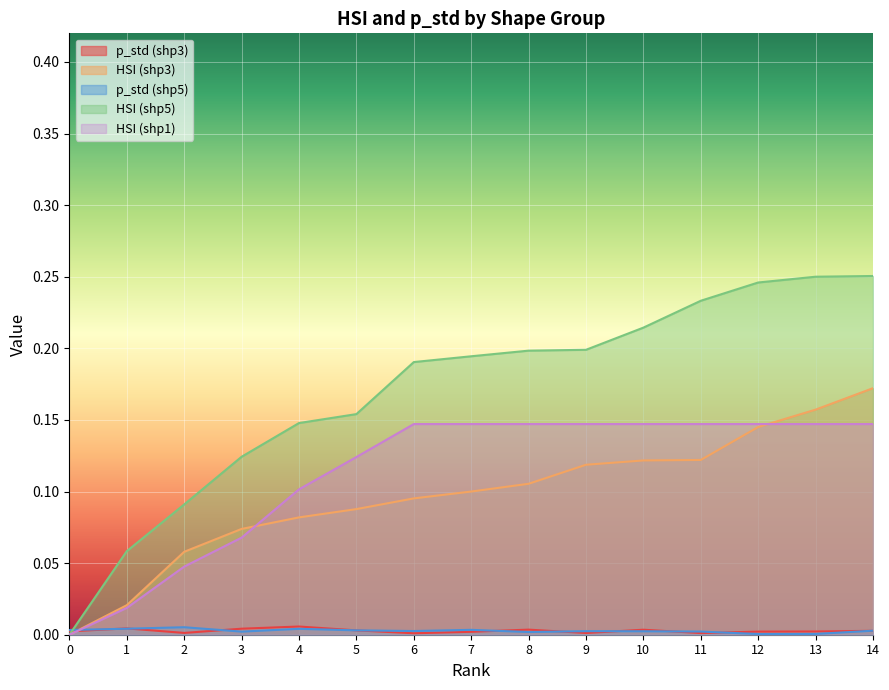

Reading left to right, what are all the values shown in this chart?

p_std (shp3): 0.0	0.0	0.0	0.0	0.0	0.0	0.0	0.0	0.0	0.0	0.0	0.0	0.0	0.0	0.0
HSI (shp3): 0.0	0.0	0.1	0.1	0.1	0.1	0.1	0.1	0.1	0.1	0.1	0.1	0.1	0.2	0.2
p_std (shp5): 0.0	0.0	0.0	0.0	0.0	0.0	0.0	0.0	0.0	0.0	0.0	0.0	0.0	0.0	0.0
HSI (shp5): 0.0	0.1	0.1	0.1	0.1	0.2	0.2	0.2	0.2	0.2	0.2	0.2	0.2	0.3	0.3
HSI (shp1): 0.0	0.0	0.0	0.1	0.1	0.1	0.1	0.1	0.1	0.1	0.1	0.1	0.1	0.1	0.1